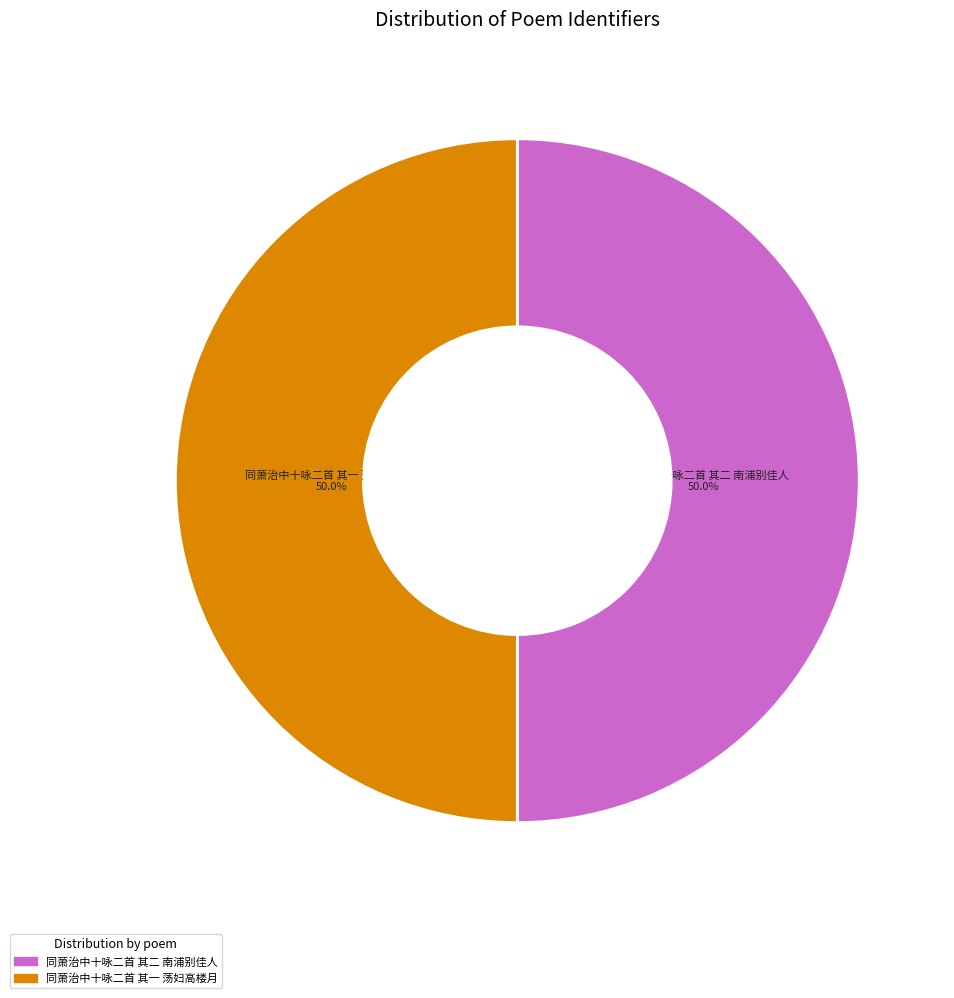

To the nearest percent, what is the average slice percentage?

50%